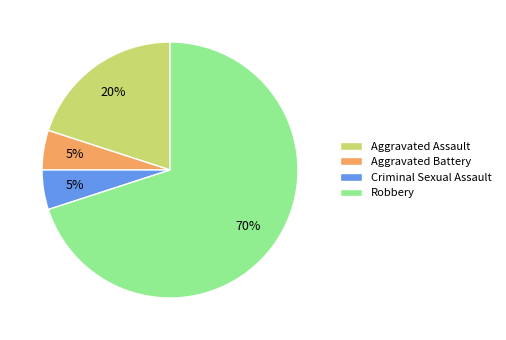

How many slices are in this pie chart?

4